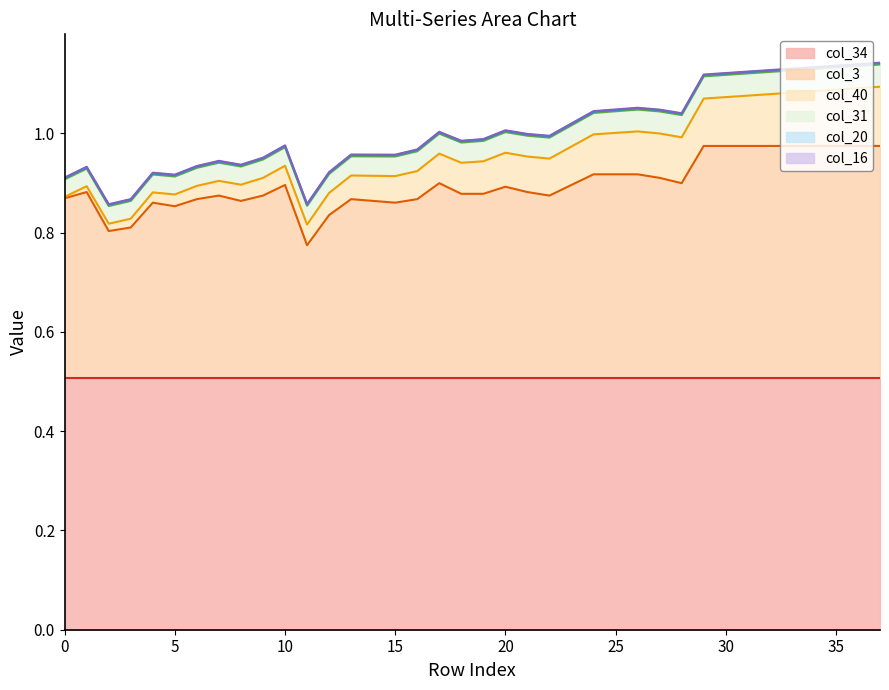

How many distinct data groups are displayed?

6